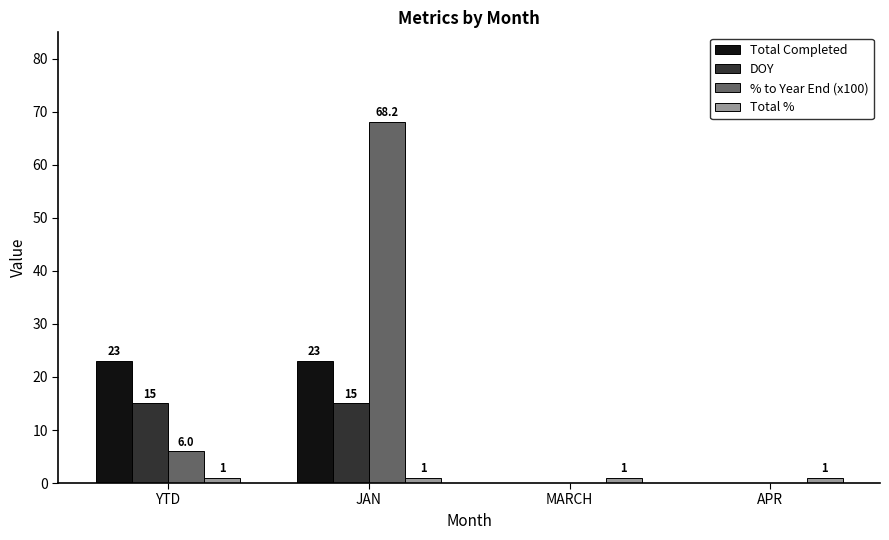

What is the greatest value displayed?

68.2